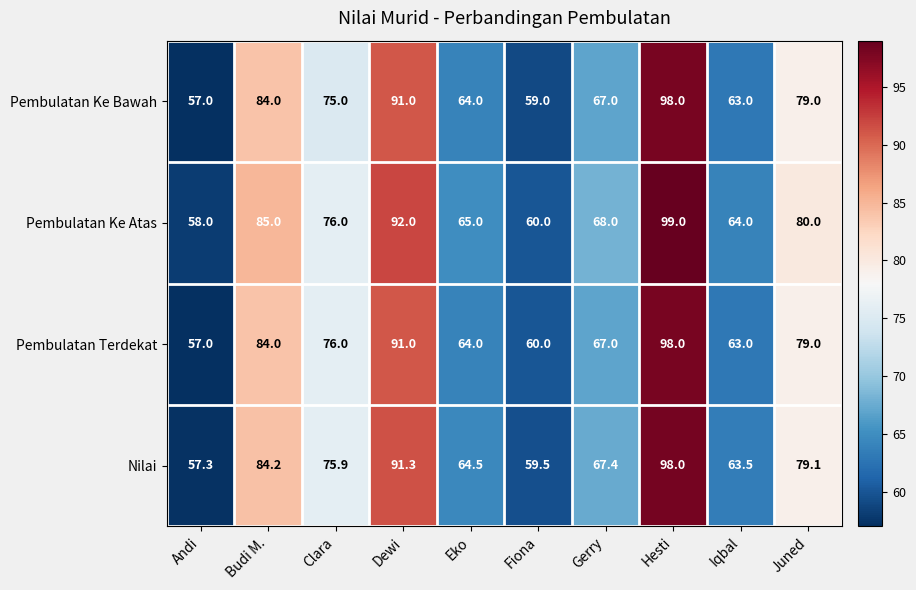

What is the sum of all Pembulatan Ke Atas values?

747.0